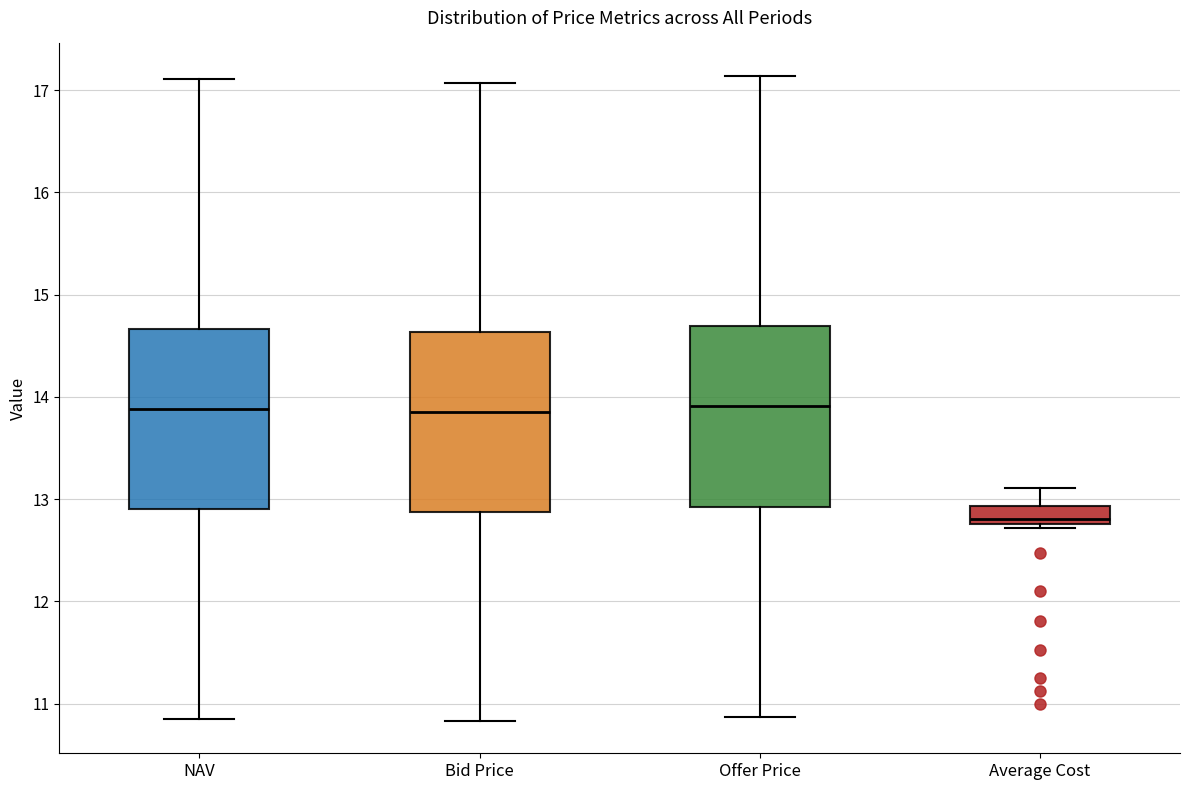

Reading left to right, transcribe this box plot: for each box, give where its median line is, the range the box spans, and where its two whiskers end, as read against the y-axis. The values are not printed on the chart, so give them approximately, as read against the axis.

NAV: median 13.9, box 12.9 to 14.7, whiskers 10.9 to 17.1
Bid Price: median 13.9, box 12.9 to 14.6, whiskers 10.8 to 17.1
Offer Price: median 13.9, box 12.9 to 14.7, whiskers 10.9 to 17.1
Average Cost: median 12.8 (just above the box's lower edge), box 12.8 to 12.9, whiskers 12.7 to 13.1